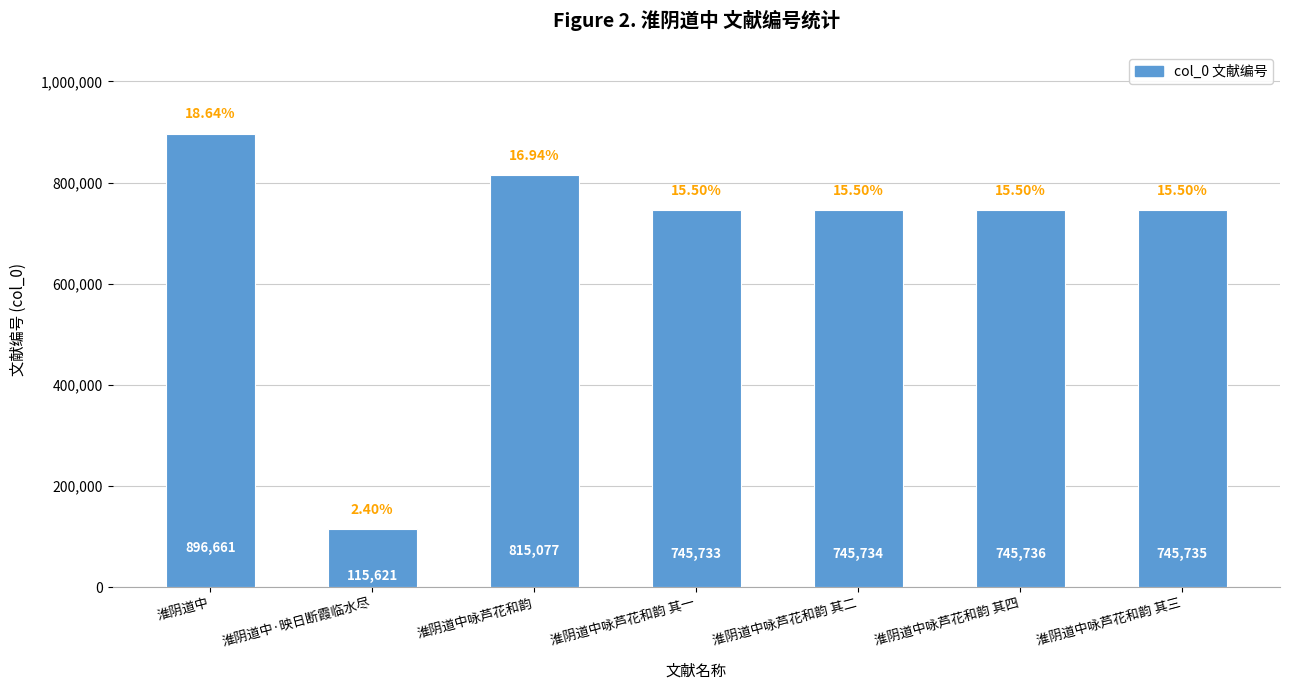

List the labels in order of value, largest first.

淮阴道中, 淮阴道中咏芦花和韵, 淮阴道中咏芦花和韵 其四, 淮阴道中咏芦花和韵 其三, 淮阴道中咏芦花和韵 其二, 淮阴道中咏芦花和韵 其一, 淮阴道中·映日断霞临水尽